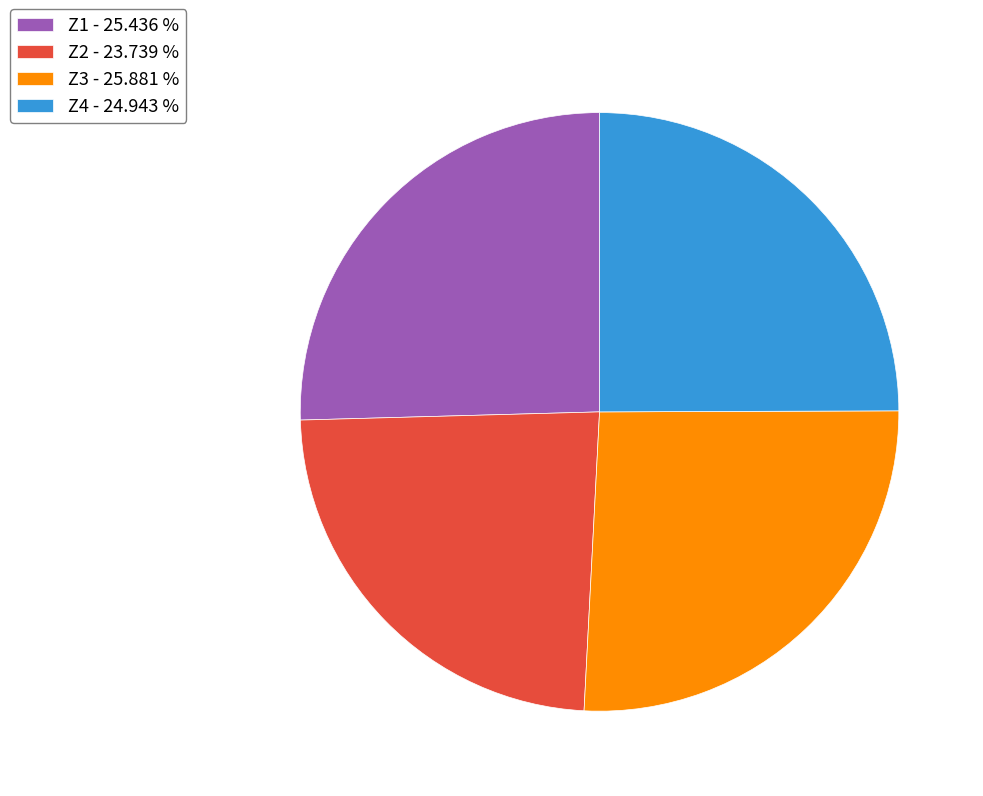

Do Z3 - 25.881 % and Z1 - 25.436 % together represent more than half of the pie?

Yes